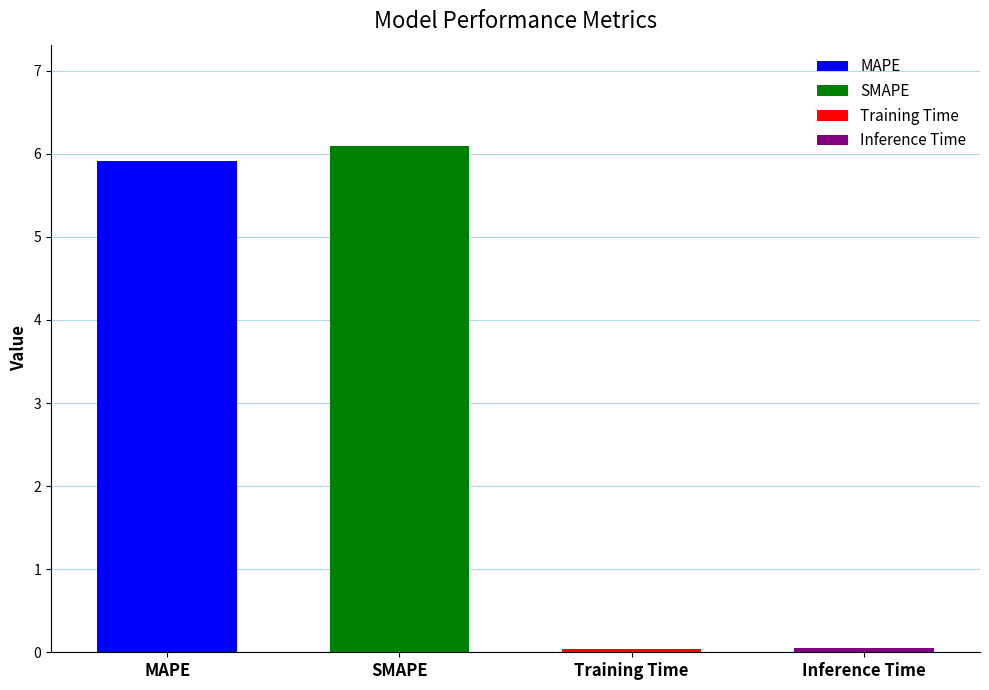

What is the maximum value shown in the chart?

6.1